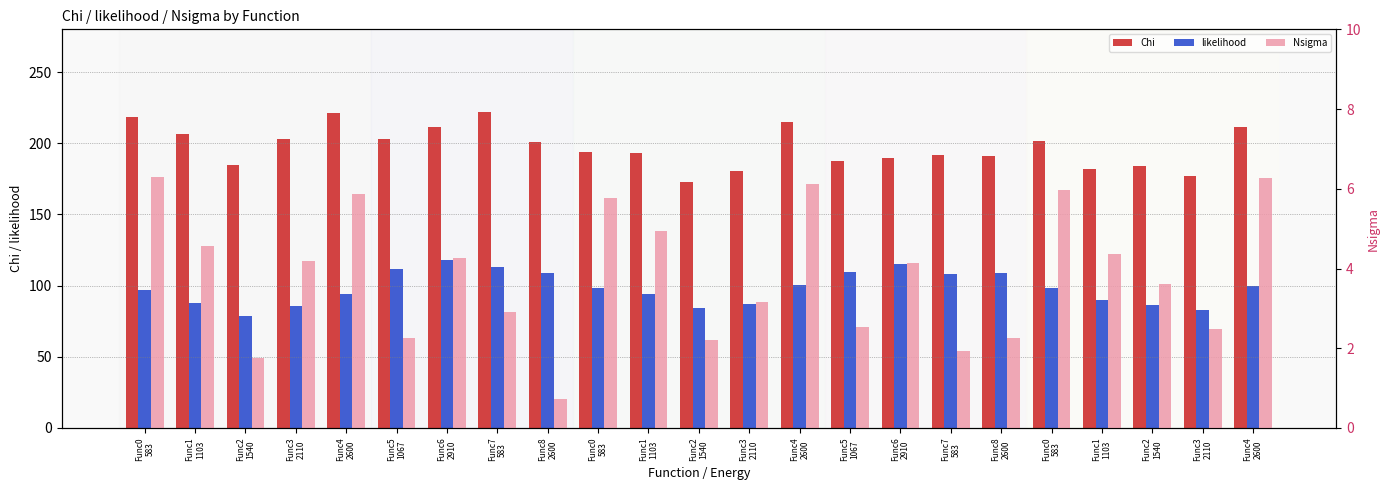

Does the chart contain stacked bars?

No